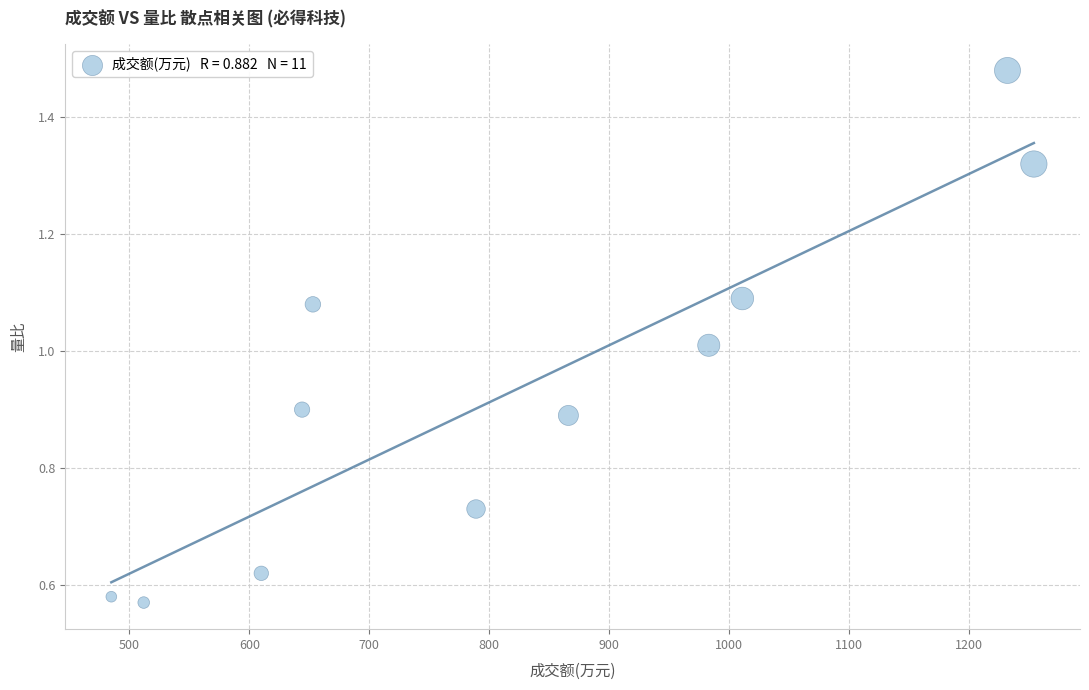

What is the average Y value?

0.9